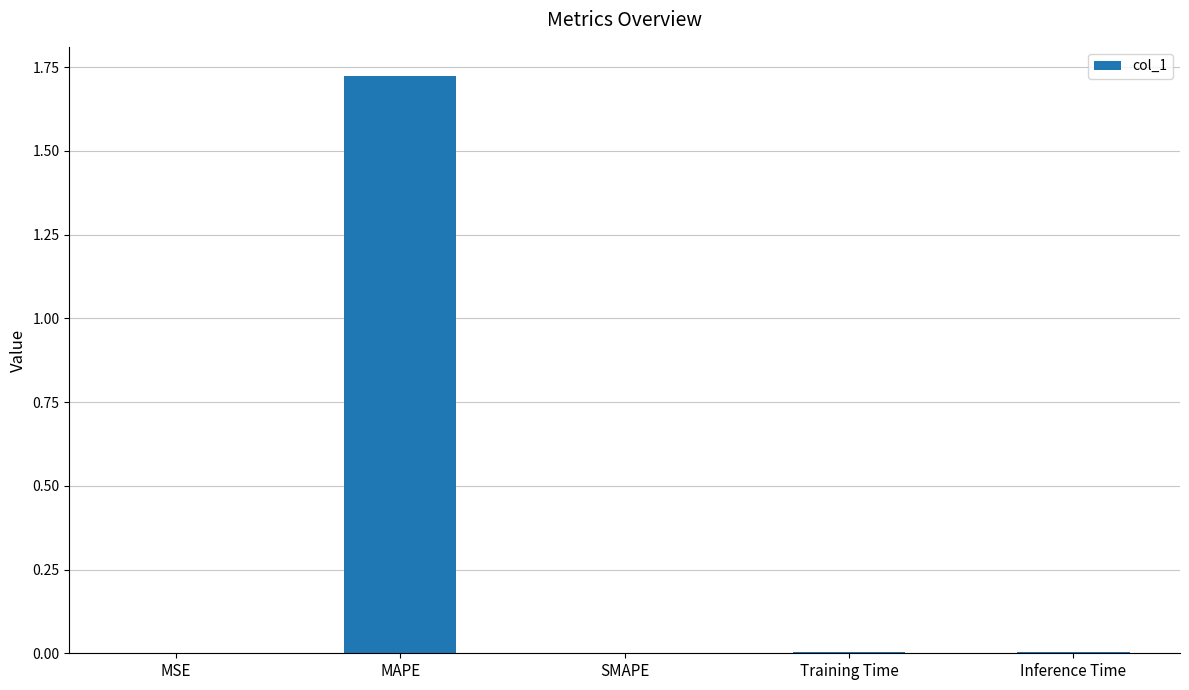

Which category has the highest value across all series?

MAPE